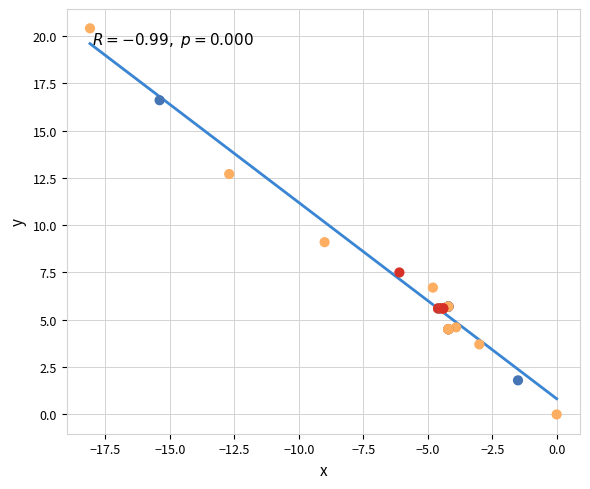

What Y value in the scatter plot is closest to 10?

9.1